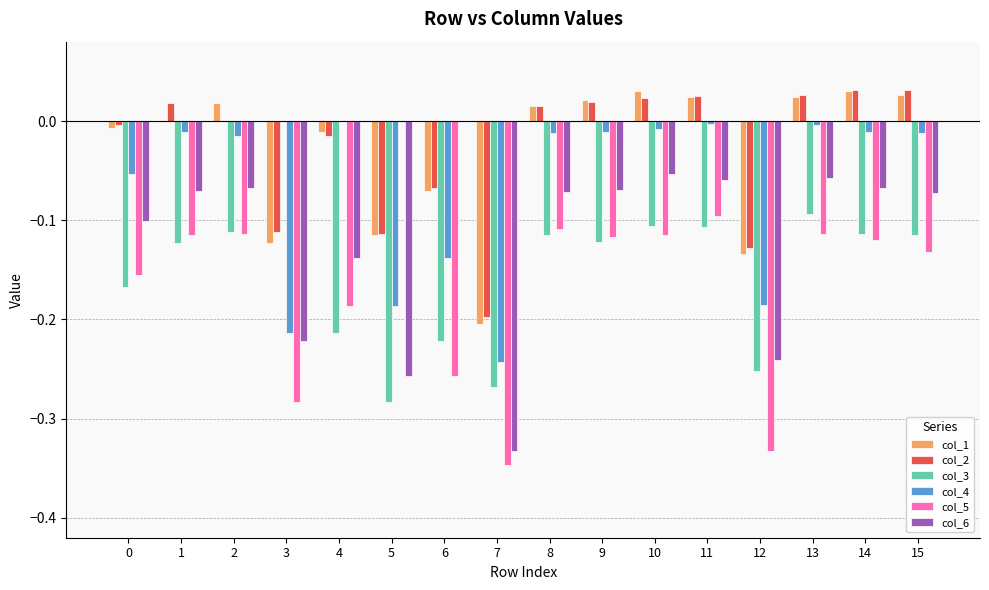

At which label is col_2 closest to 0?

2